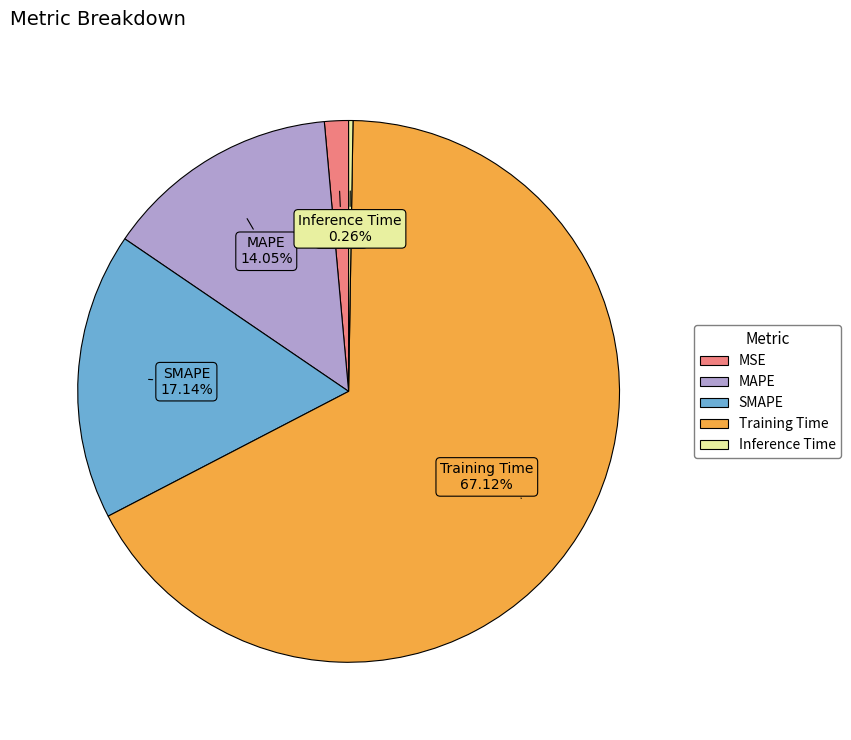

Which category has the biggest portion of the pie?

Training Time